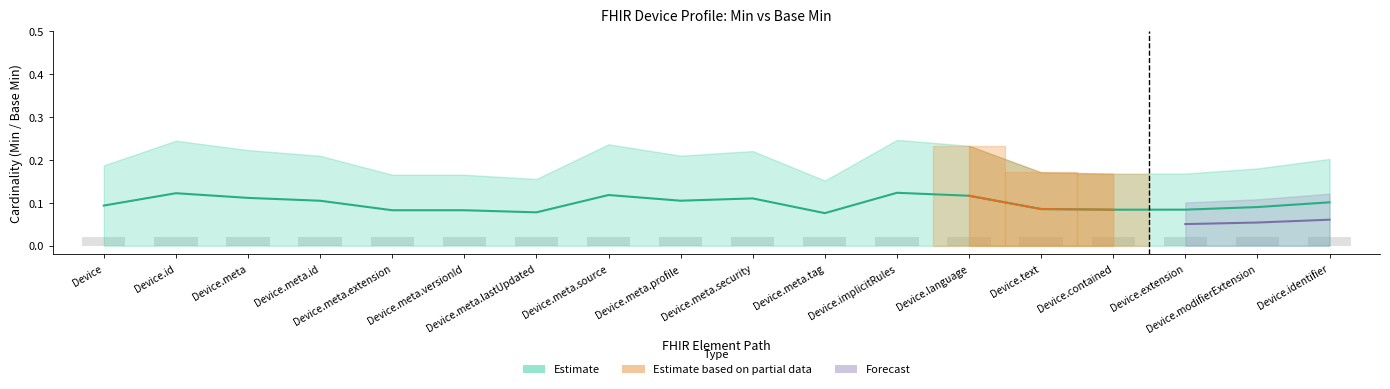

Are the bars grouped side by side (vs. stacked)?

No